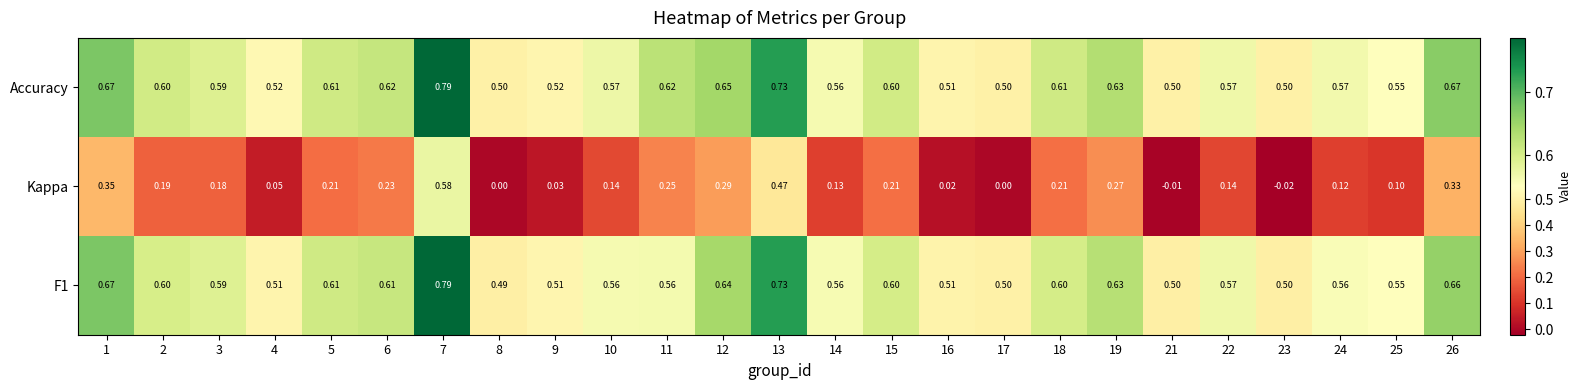

Which series has the largest range (max minus min)?

Kappa